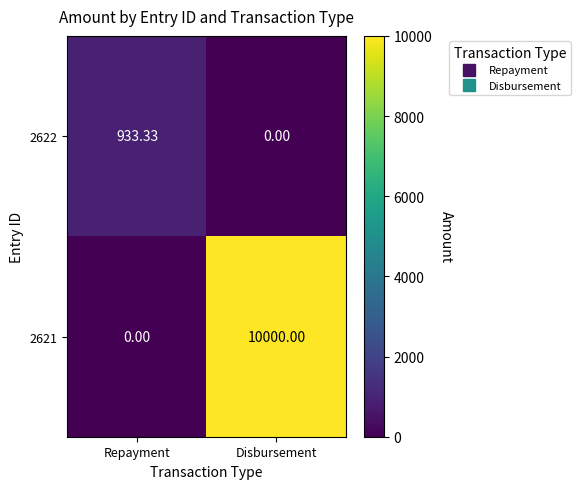

At Repayment, list the series in order from largest to smallest.

2622, 2621